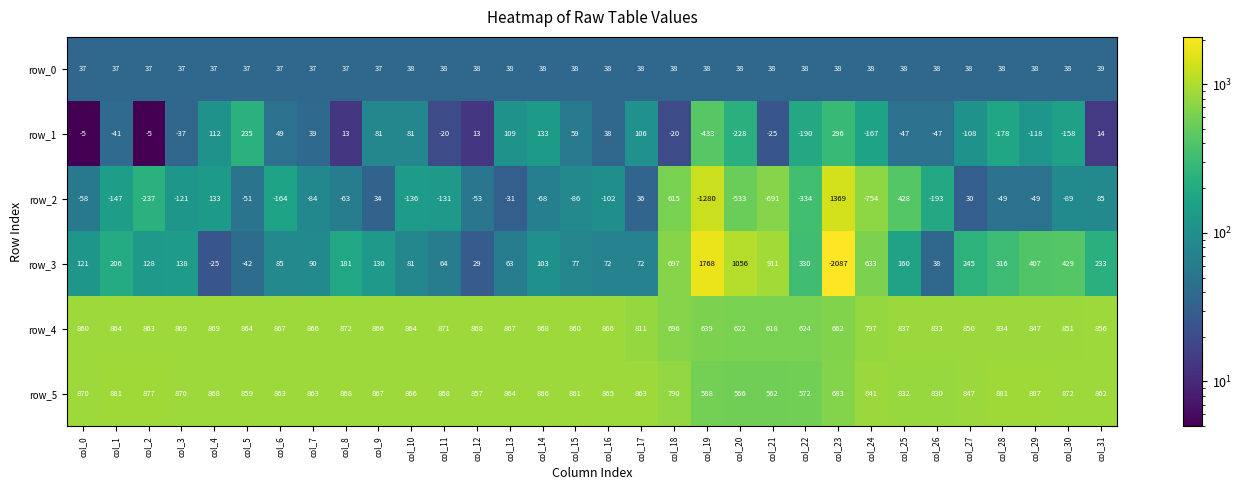

The row_3 series shows 636.2 at col_30. True or false?

False